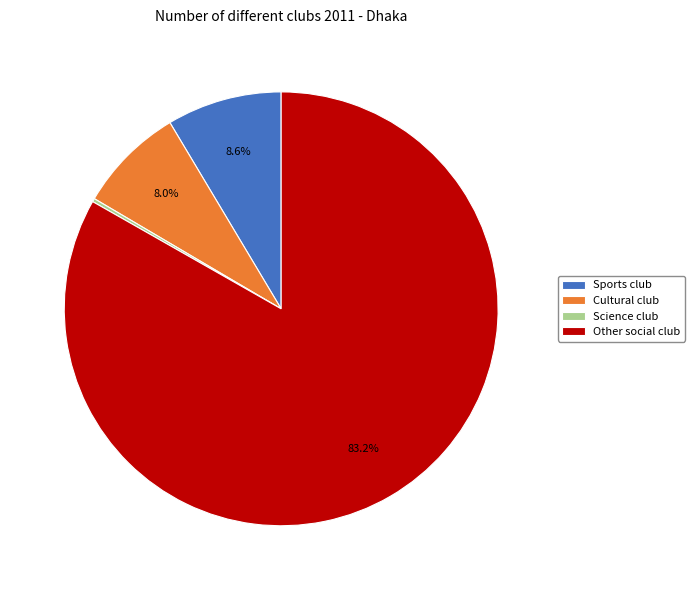

Which slice is the largest?

Other social club